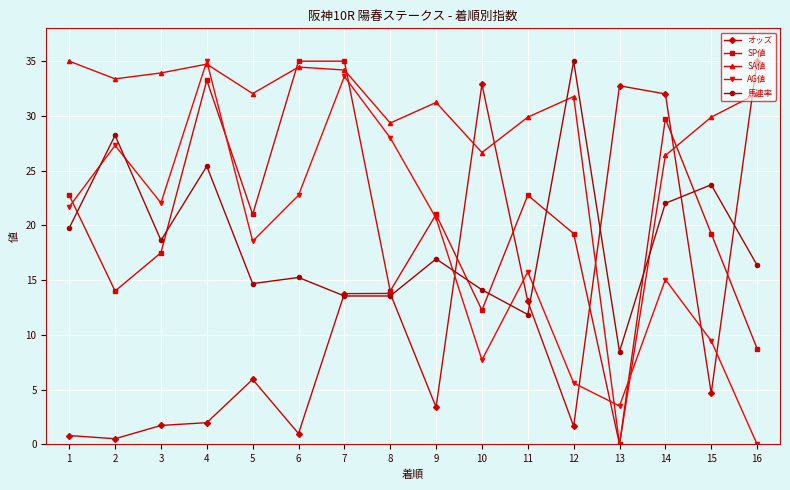

At which label is SP値 closest to 17?

3